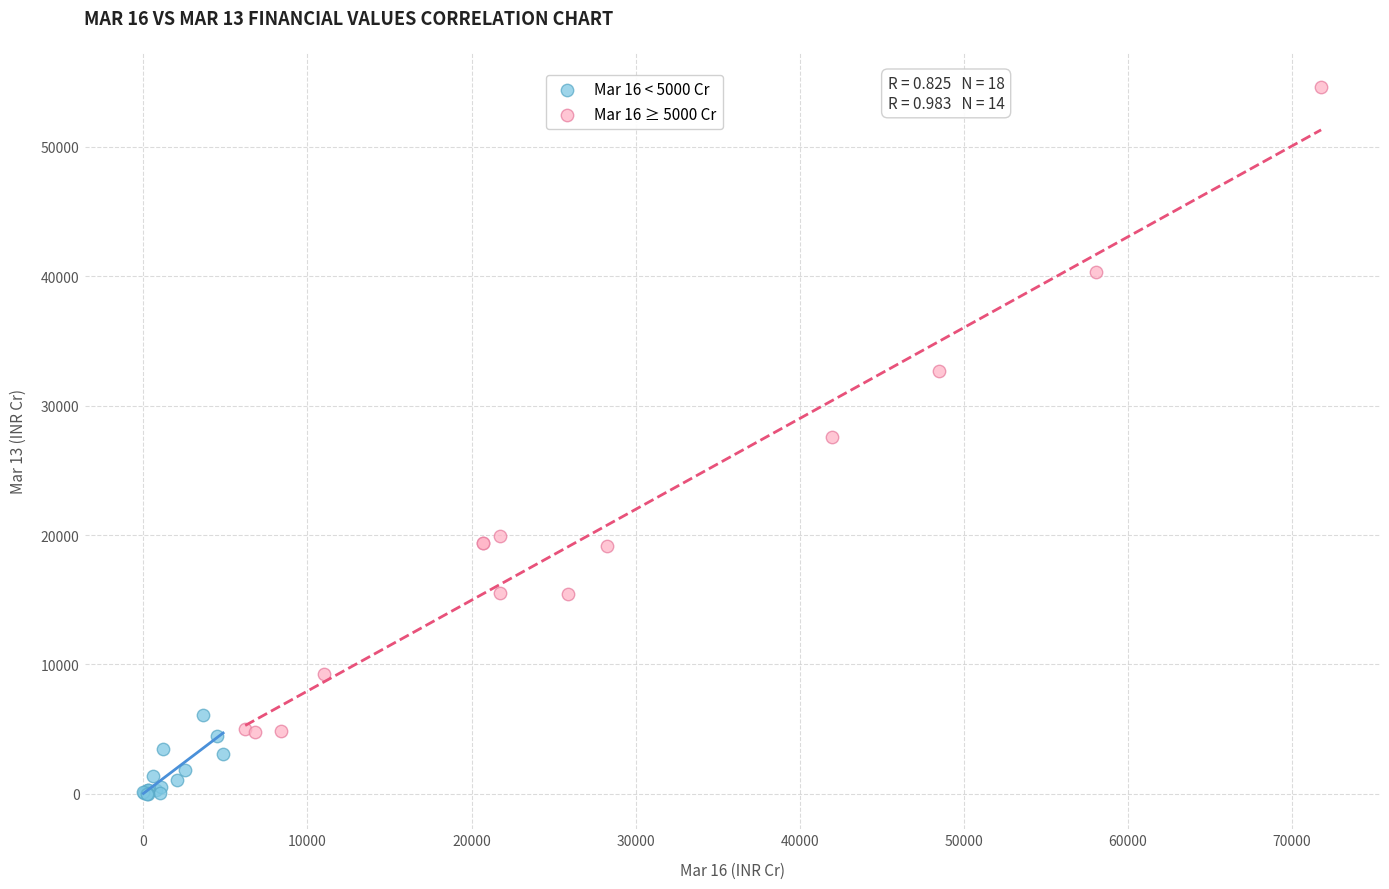

Which series contains the highest Y value?

Mar 16 ≥ 5000 Cr